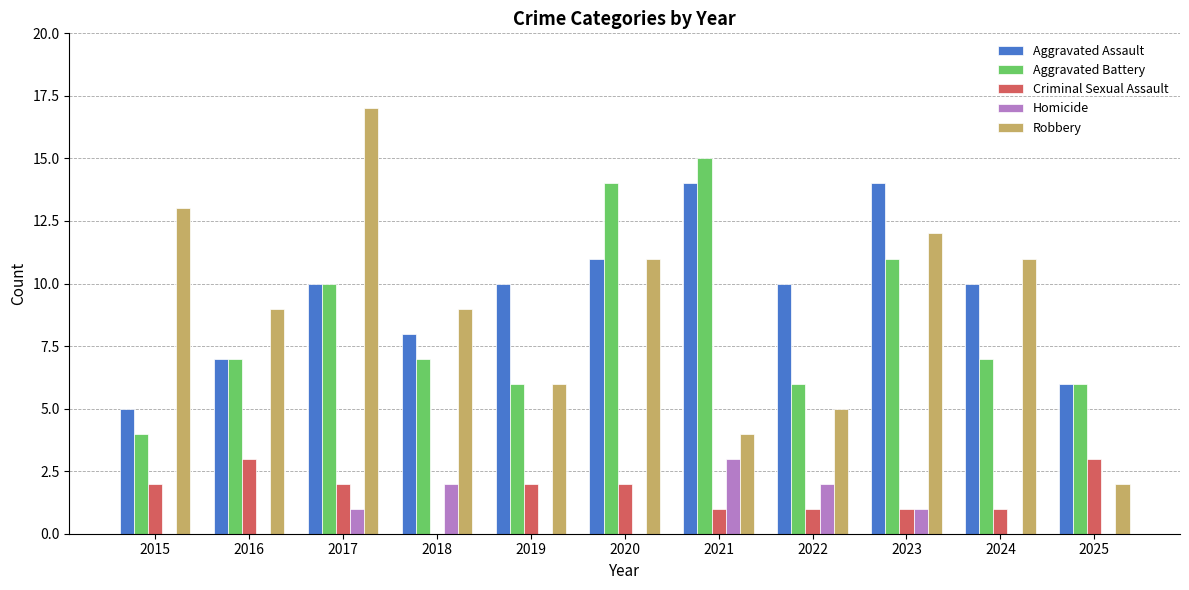

What is the average value of the Aggravated Battery series?

8